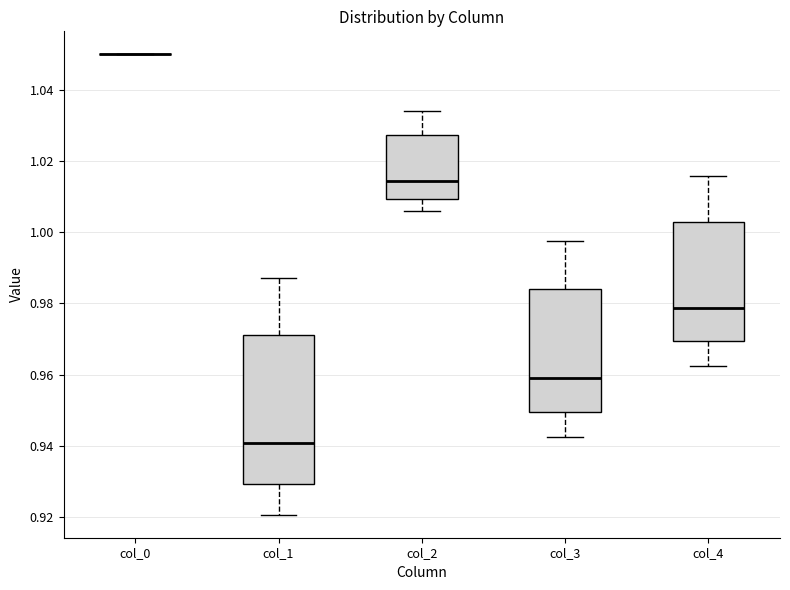

Comparing the boxes themselves (not the whiskers), which one is the tallest?

col_1